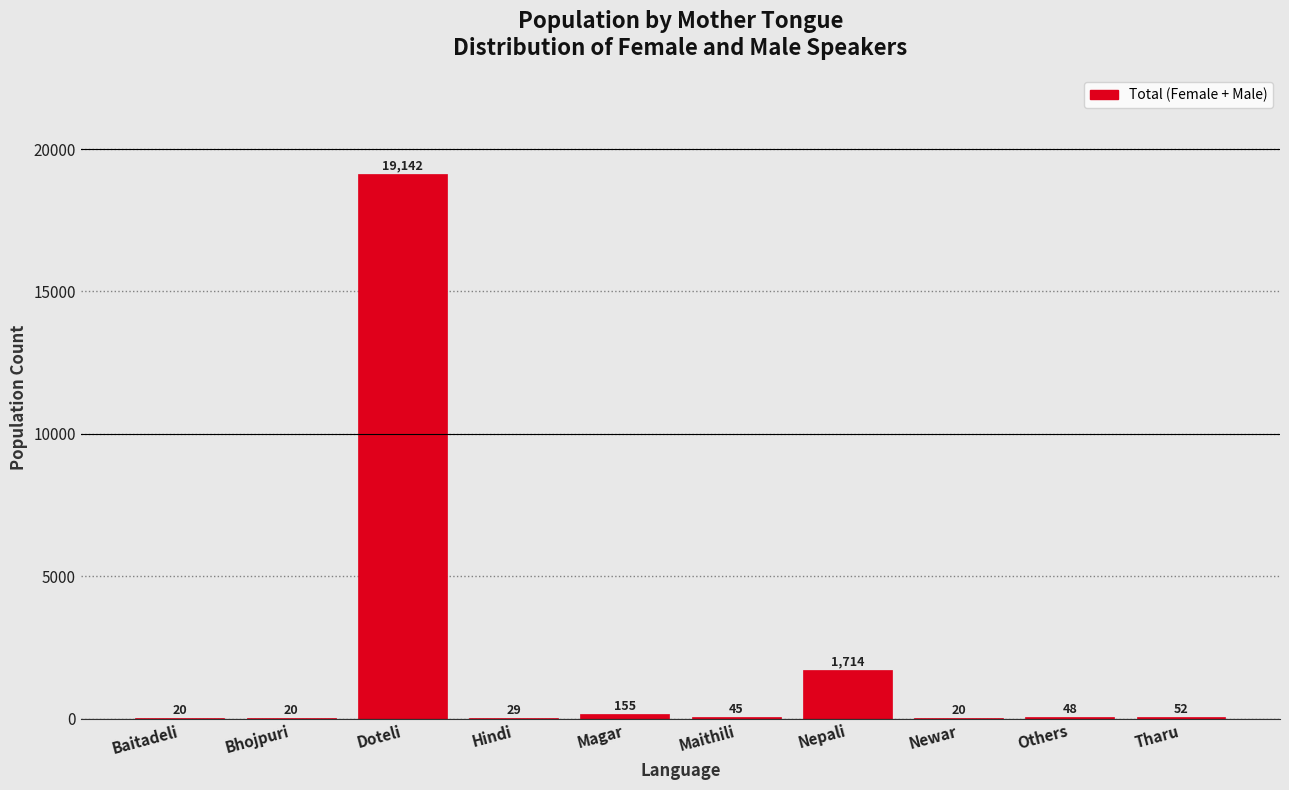

Reading left to right, list all the values displayed in this chart.

Baitadeli=20	Bhojpuri=20	Doteli=19142	Hindi=29	Magar=155	Maithili=45	Nepali=1714	Newar=20	Others=48	Tharu=52